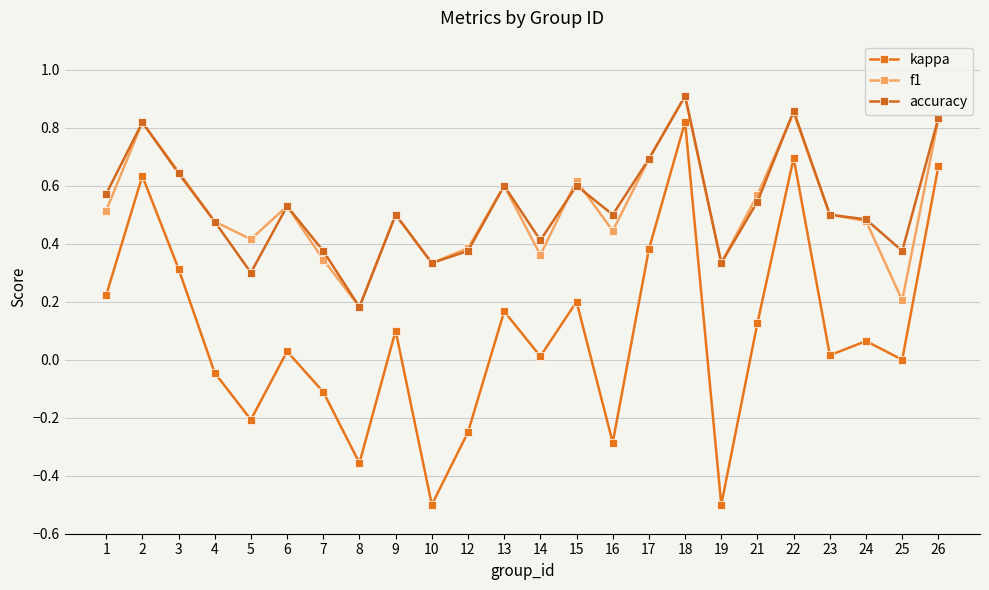

Reading left to right, transcribe all the data shown in this chart.

kappa: 1=0.2	2=0.6	3=0.3	4=-0.0	5=-0.2	6=0.0	7=-0.1	8=-0.4	9=0.1	10=-0.5	12=-0.2	13=0.2	14=0.0	15=0.2	16=-0.3	17=0.4	18=0.8	19=-0.5	21=0.1	22=0.7	23=0.0	24=0.1	25=0.0	26=0.7
f1: 1=0.5	2=0.8	3=0.6	4=0.5	5=0.4	6=0.5	7=0.3	8=0.2	9=0.5	10=0.3	12=0.4	13=0.6	14=0.4	15=0.6	16=0.4	17=0.7	18=0.9	19=0.3	21=0.6	22=0.9	23=0.5	24=0.5	25=0.2	26=0.8
accuracy: 1=0.6	2=0.8	3=0.6	4=0.5	5=0.3	6=0.5	7=0.4	8=0.2	9=0.5	10=0.3	12=0.4	13=0.6	14=0.4	15=0.6	16=0.5	17=0.7	18=0.9	19=0.3	21=0.5	22=0.9	23=0.5	24=0.5	25=0.4	26=0.8